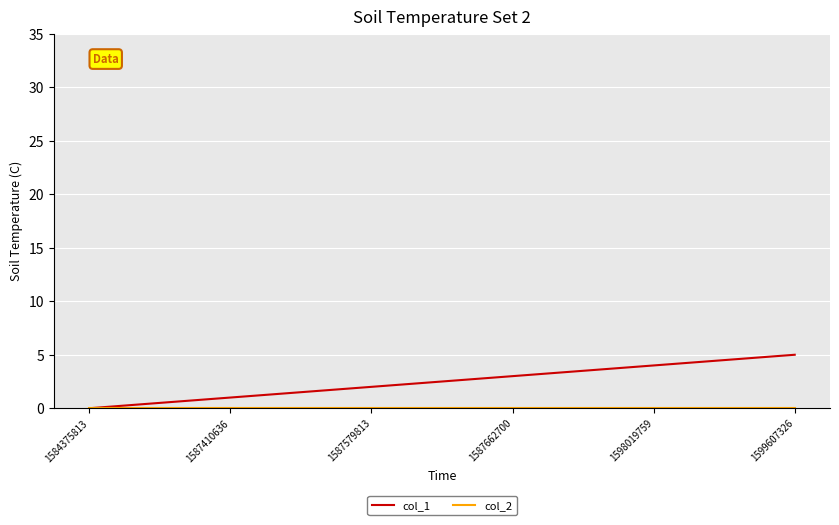

Between 1584375813 and 1599607326, which series saw the biggest shift?

col_1